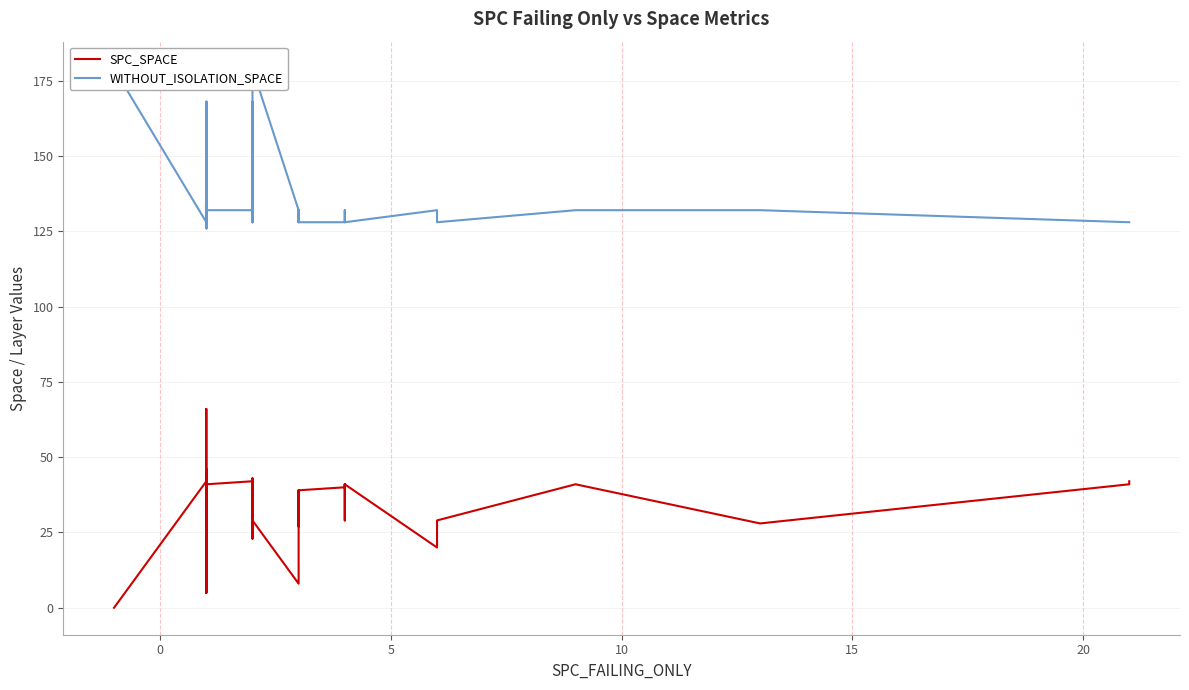

At how many categories does at least one series exceed 76?

40